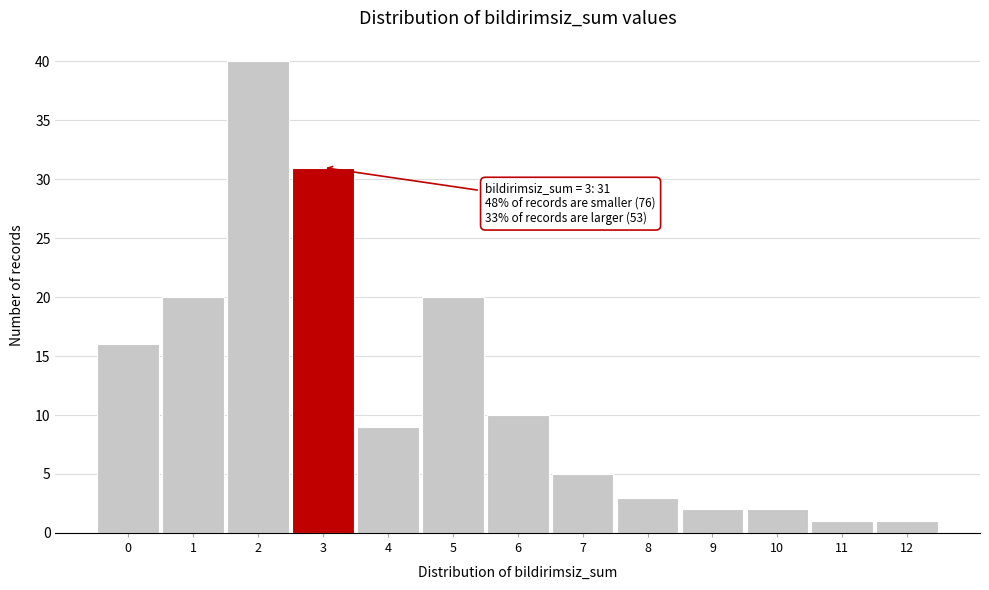

Reading right to left, extract all data points from this chart.

1	1	2	2	3	5	10	20	9	31	40	20	16